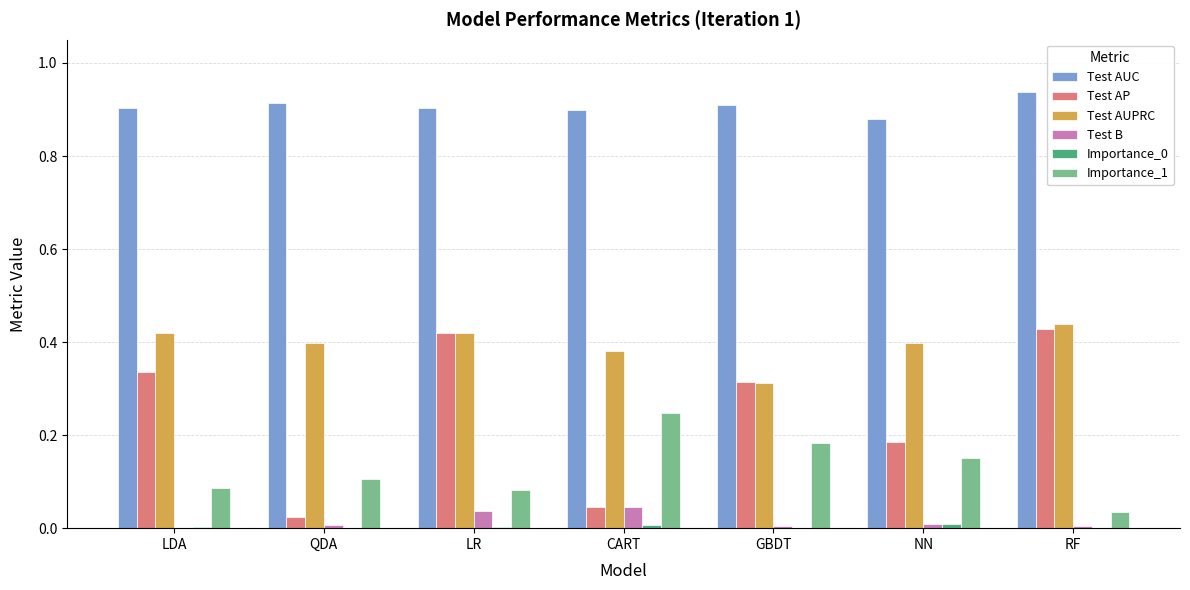

True or false: Test AUPRC has a value of 0.6 at RF.

False